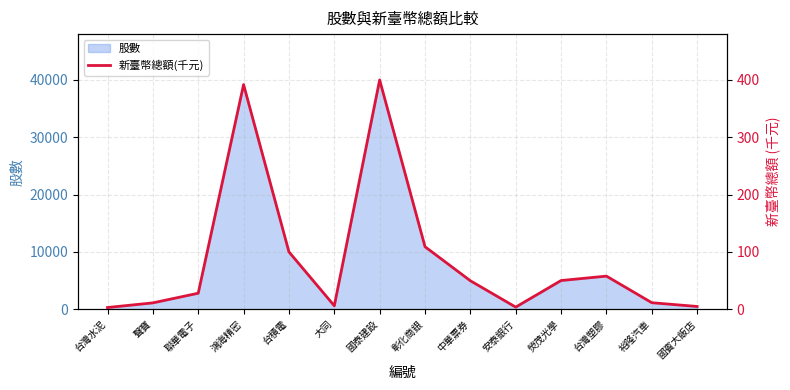

Which category has the lowest value across all series?

台灣水泥